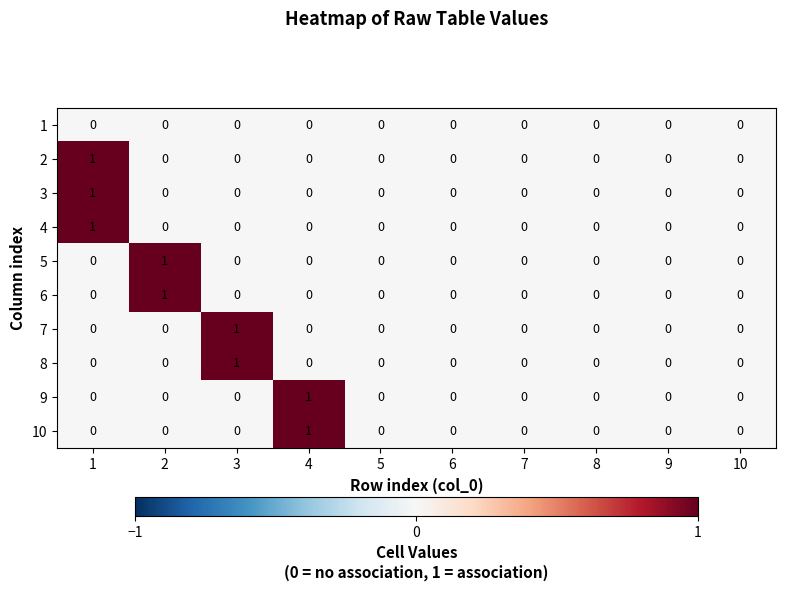

Count the 6 values in the range 0 to 1.

10